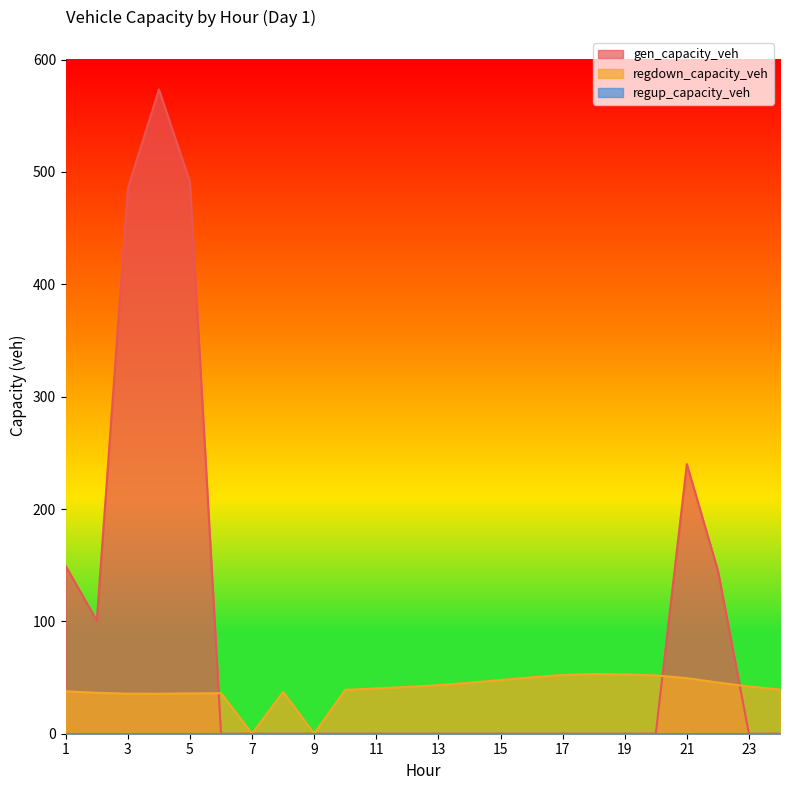

In gen_capacity_veh, how many points are higher than both neighbors (excluding endpoints)?

2